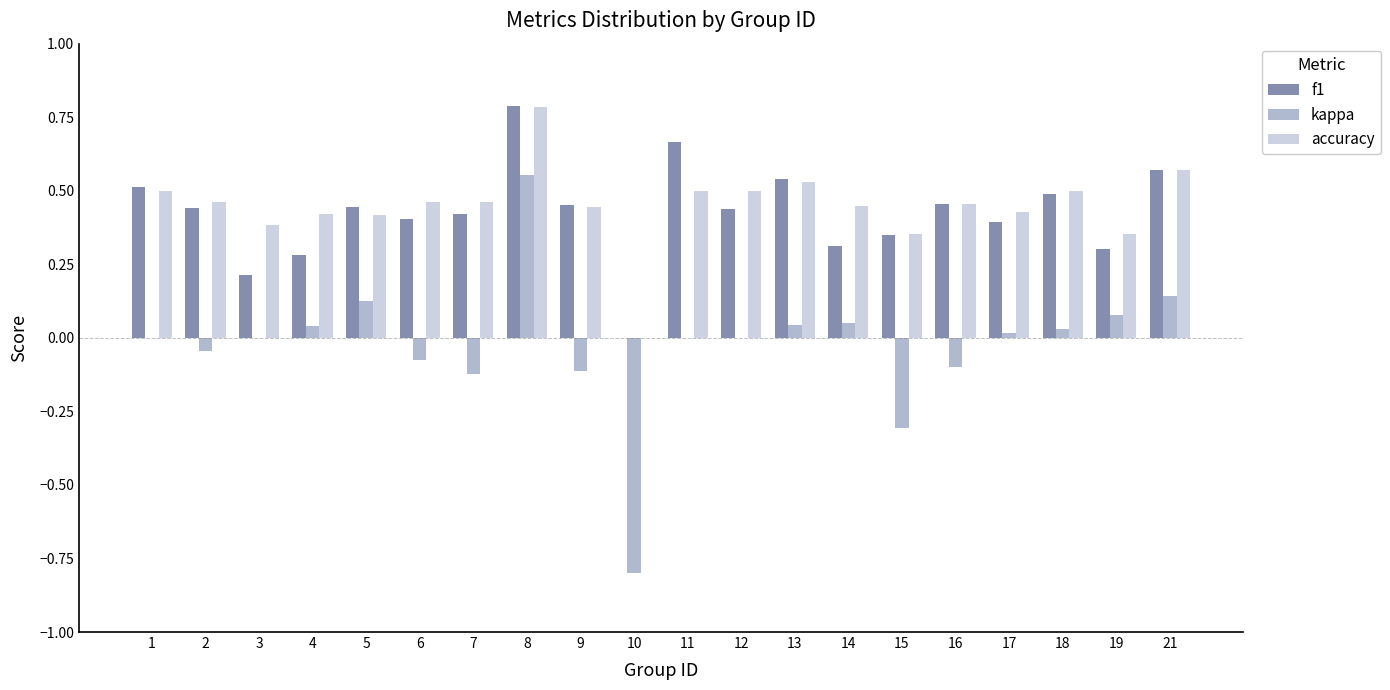

Are the bars grouped side by side (vs. stacked)?

Yes